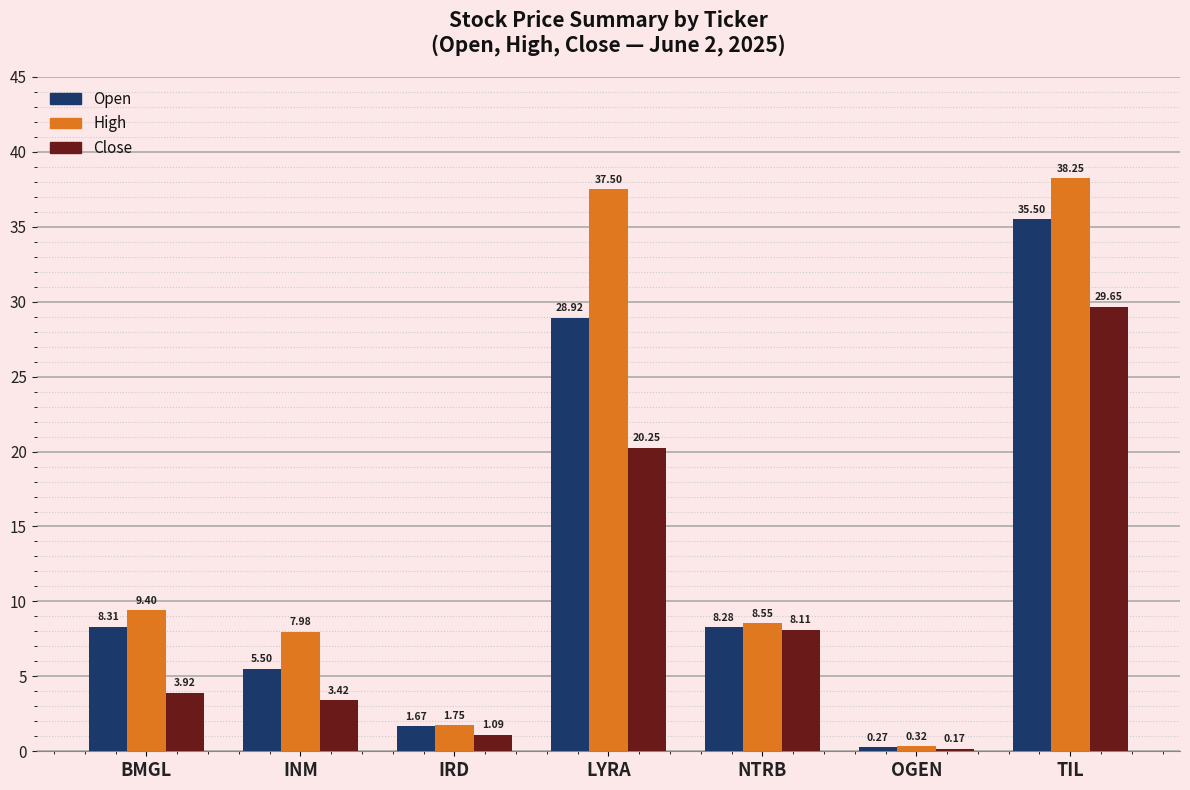

What is the spread (max minus min) of values at NTRB?

0.4